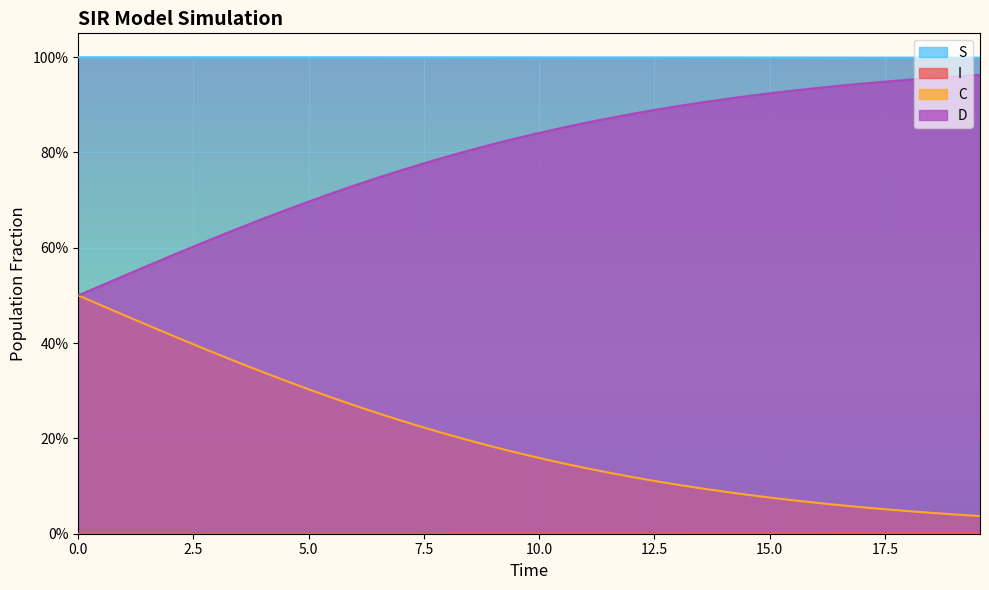

True or false: C and D cross at least once.

False